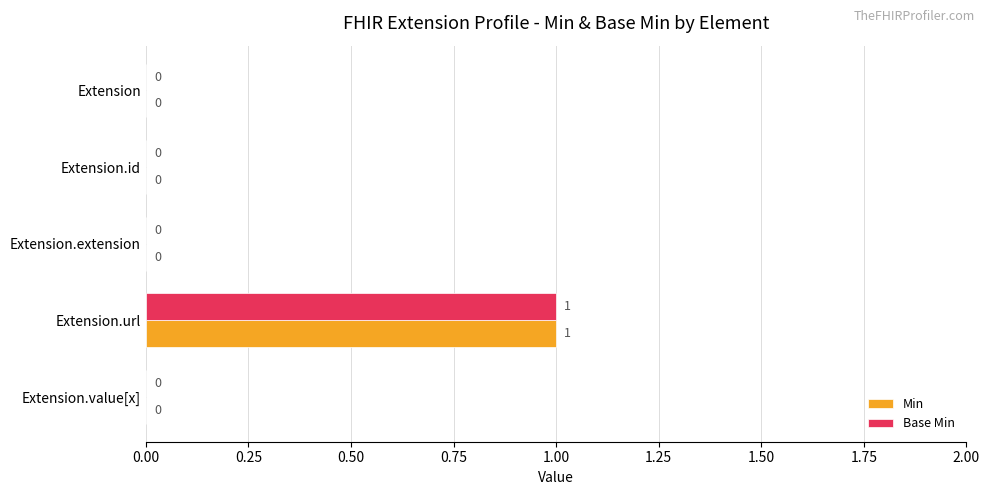

Is the value of Min at Extension.url greater than the value of Base Min at Extension.id?

Yes